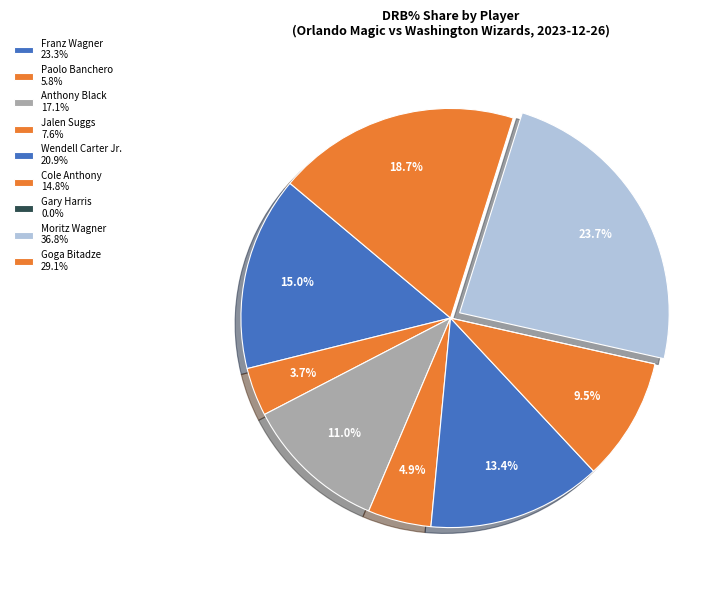

Rank the categories by value from highest to lowest.

Moritz Wagner, Goga Bitadze, Franz Wagner, Wendell Carter Jr., Anthony Black, Cole Anthony, Jalen Suggs, Paolo Banchero, Gary Harris